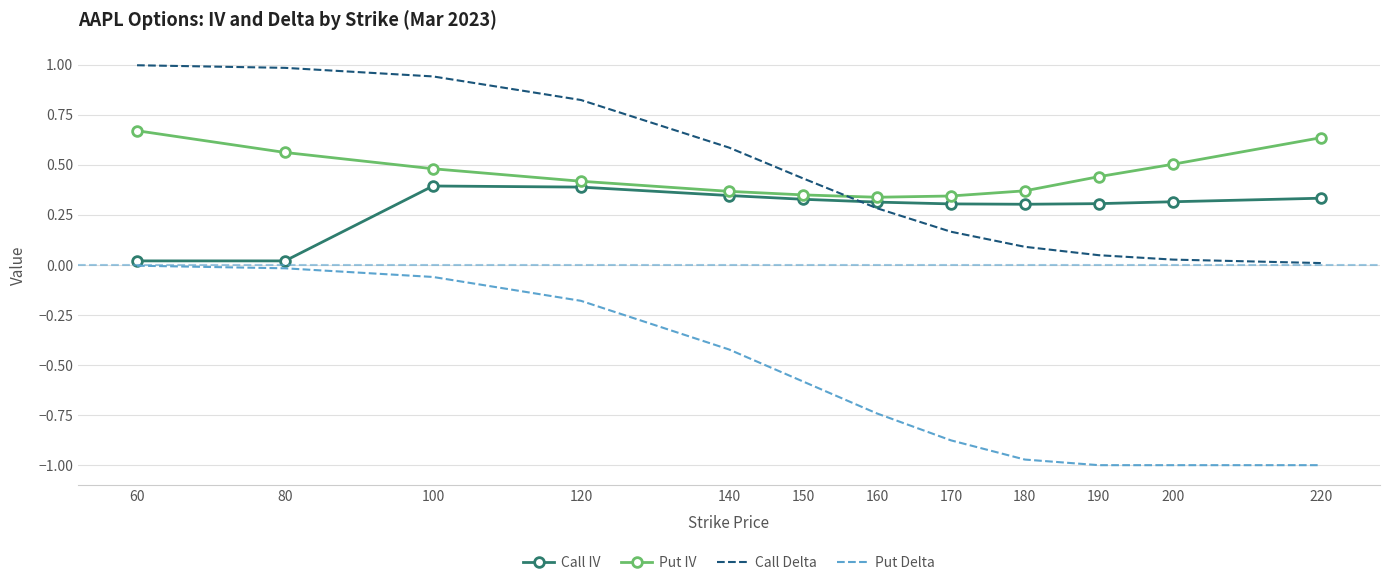

Count the number of data series in this chart.

4